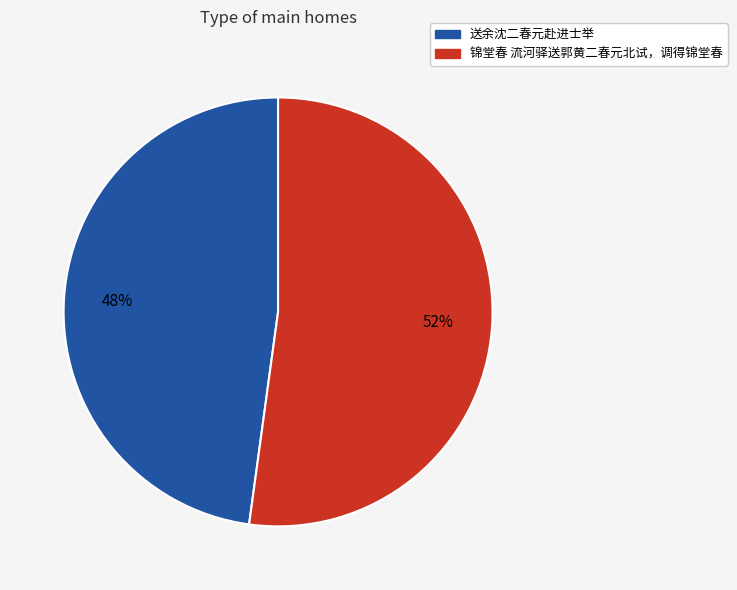

Rank the categories by value from highest to lowest.

锦堂春 流河驿送郭黄二春元北试，调得锦堂春, 送余沈二春元赴进士举